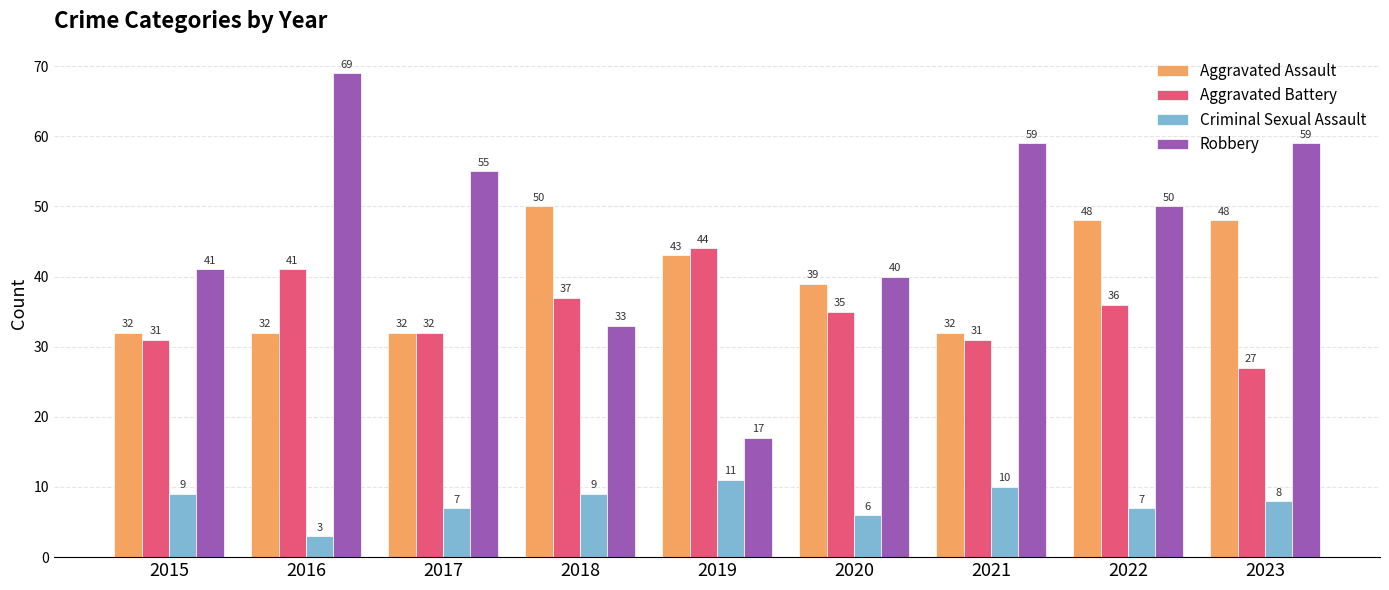

At which label does Aggravated Assault first exceed 39?

2018